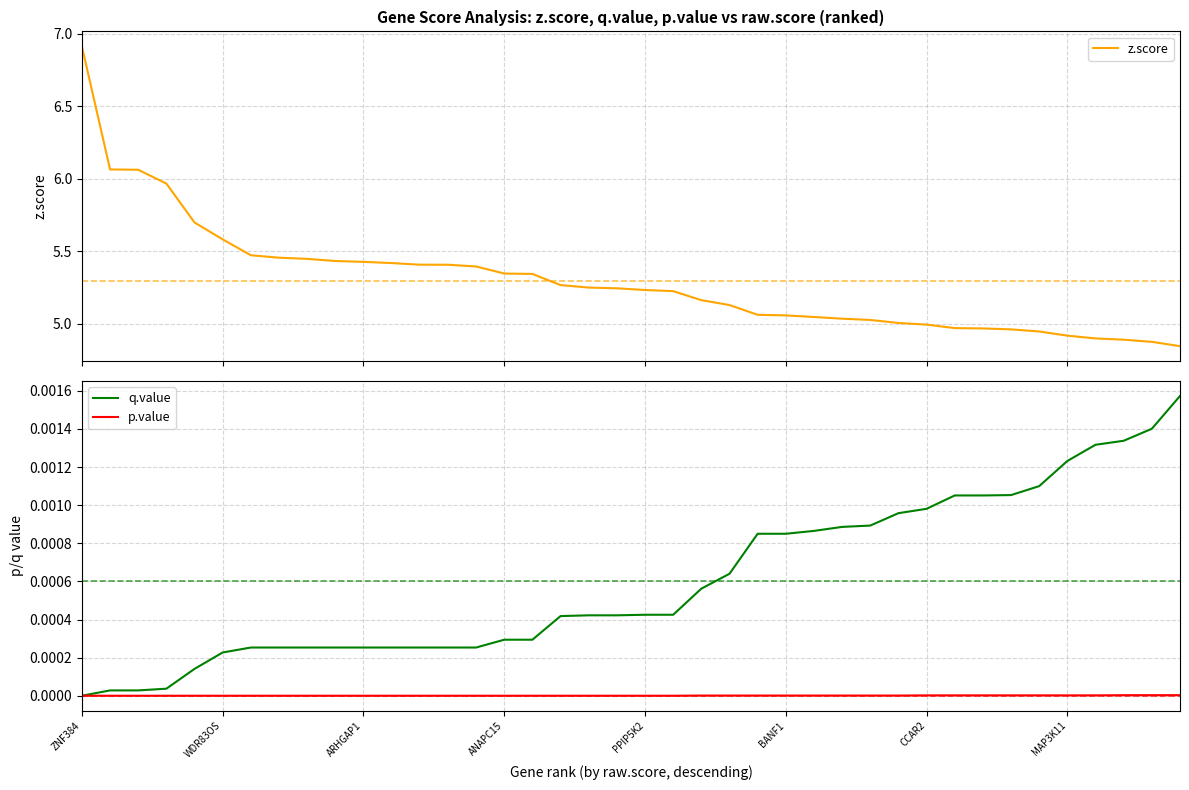

How many p.value values are between 0 and 1?

40